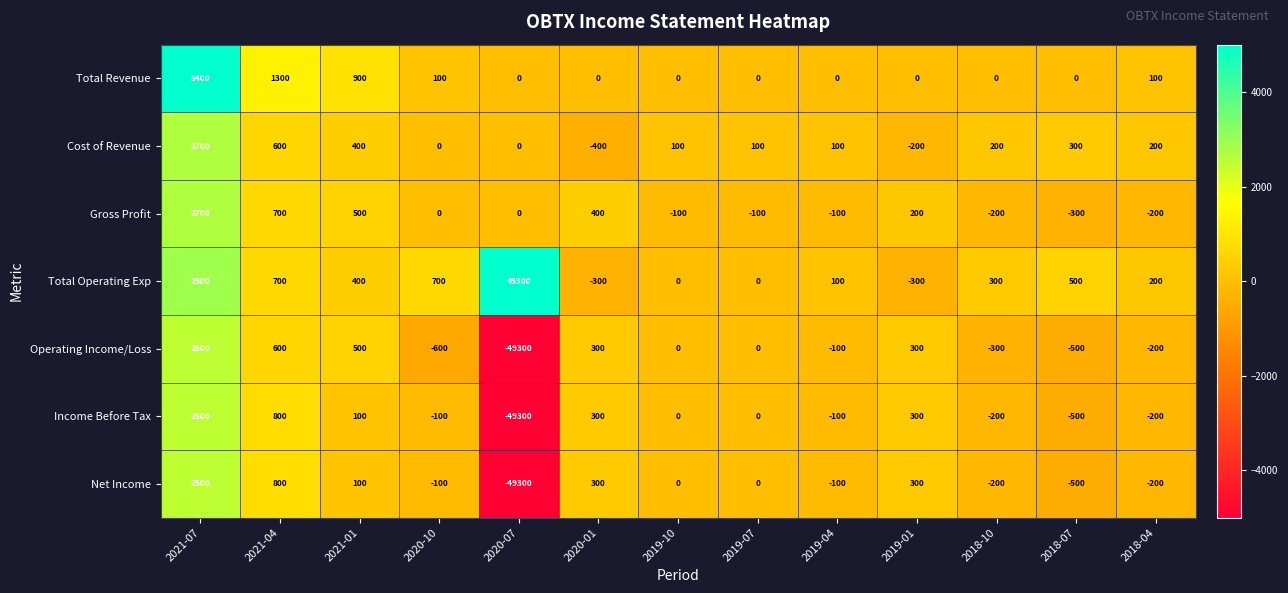

What is the greatest value displayed?

49300